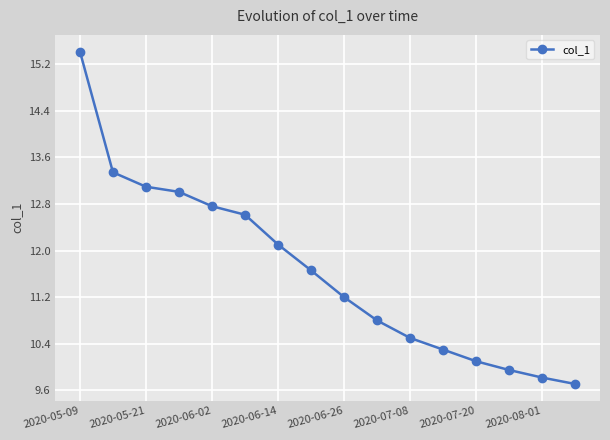

What is the value of the 4th point from the left?

13.0